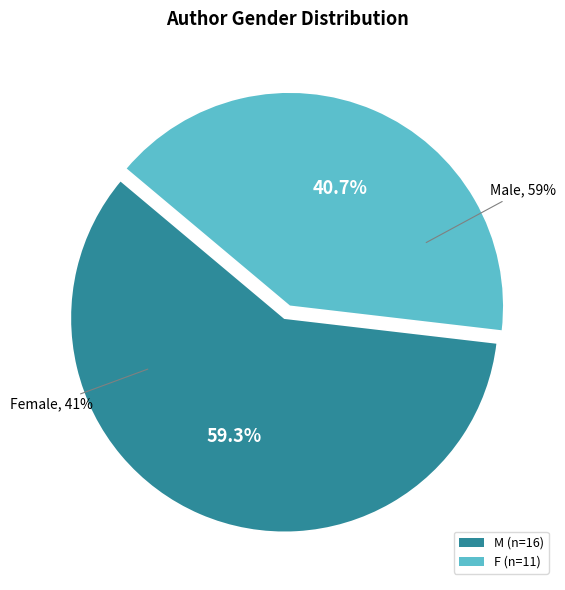

Combined, what portion of the pie is M and F?

100.0%